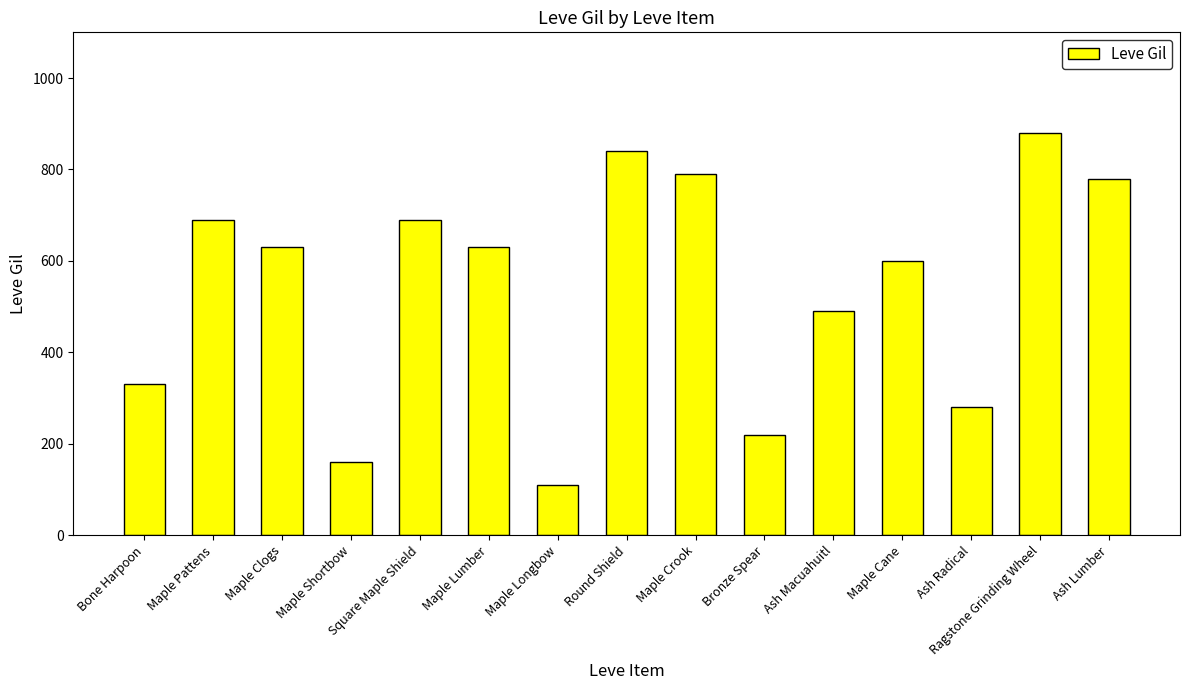

What is the difference between the maximum and minimum values?

770